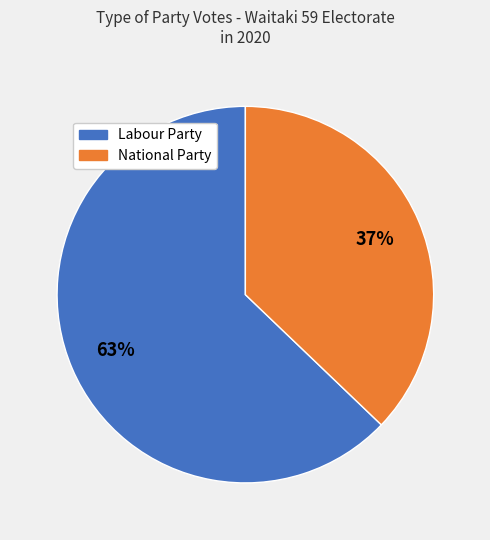

Does any single category account for the majority?

Yes